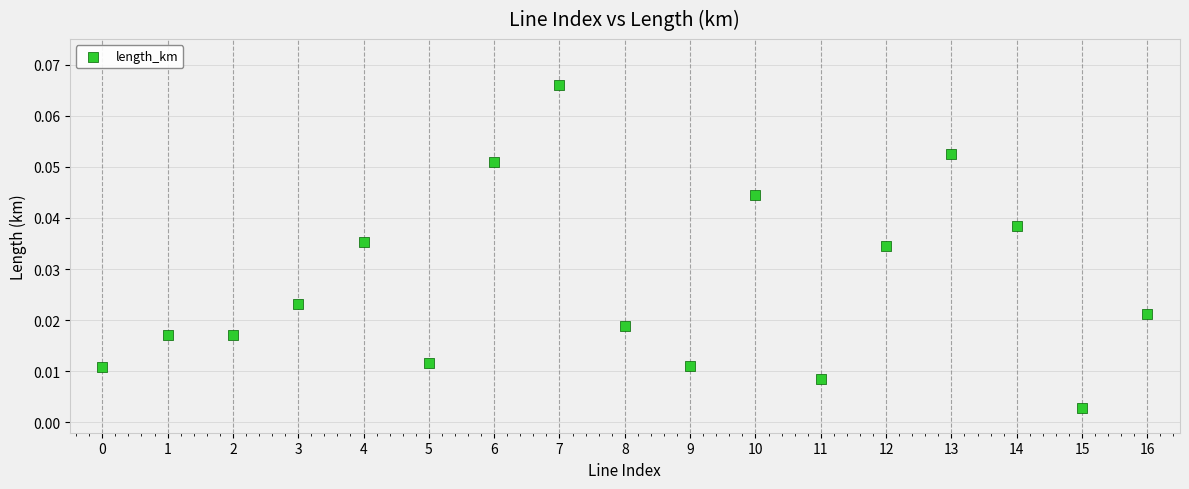

How many points are shown in the scatter plot?

17